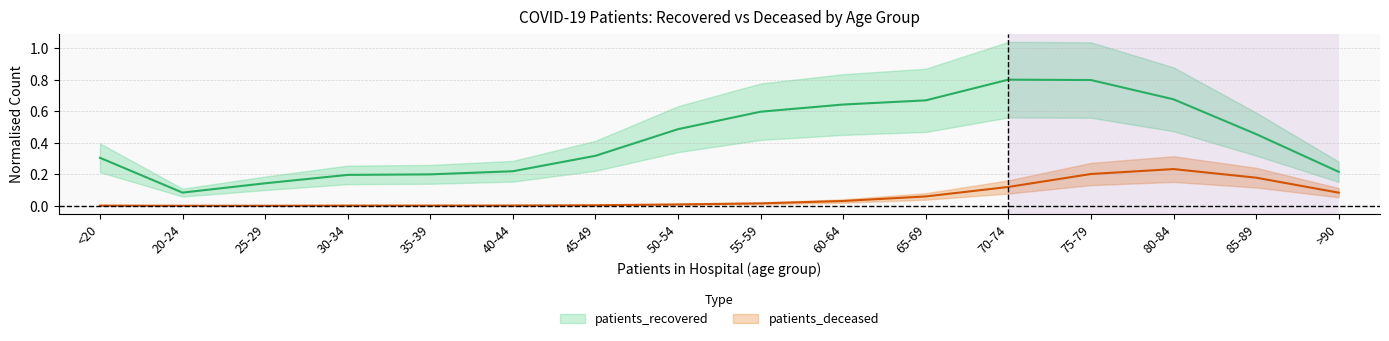

True or false: patients_recovered and patients_deceased cross at least once.

False